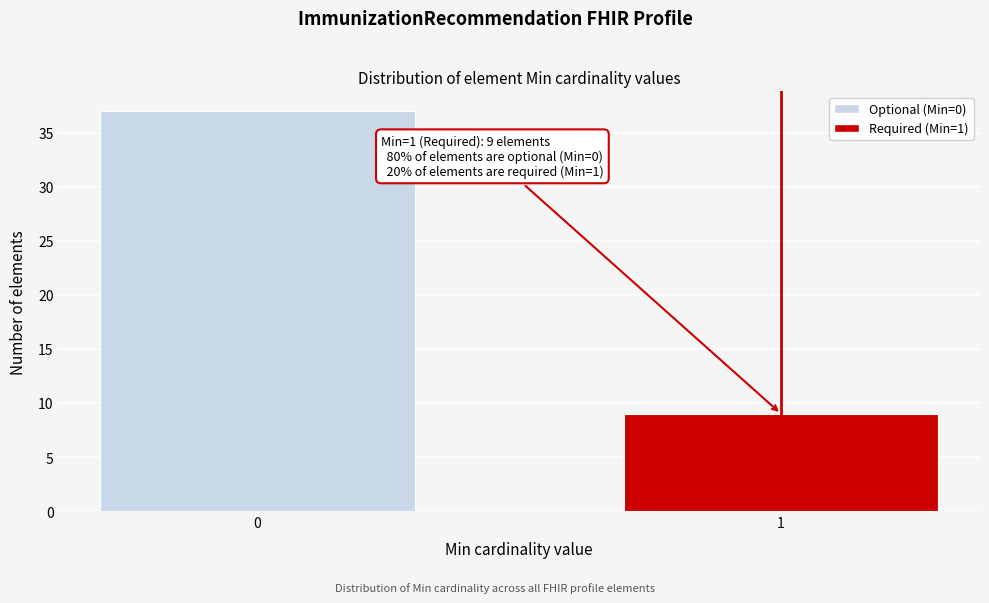

Reading left to right, transcribe all the data shown in this chart.

37	9